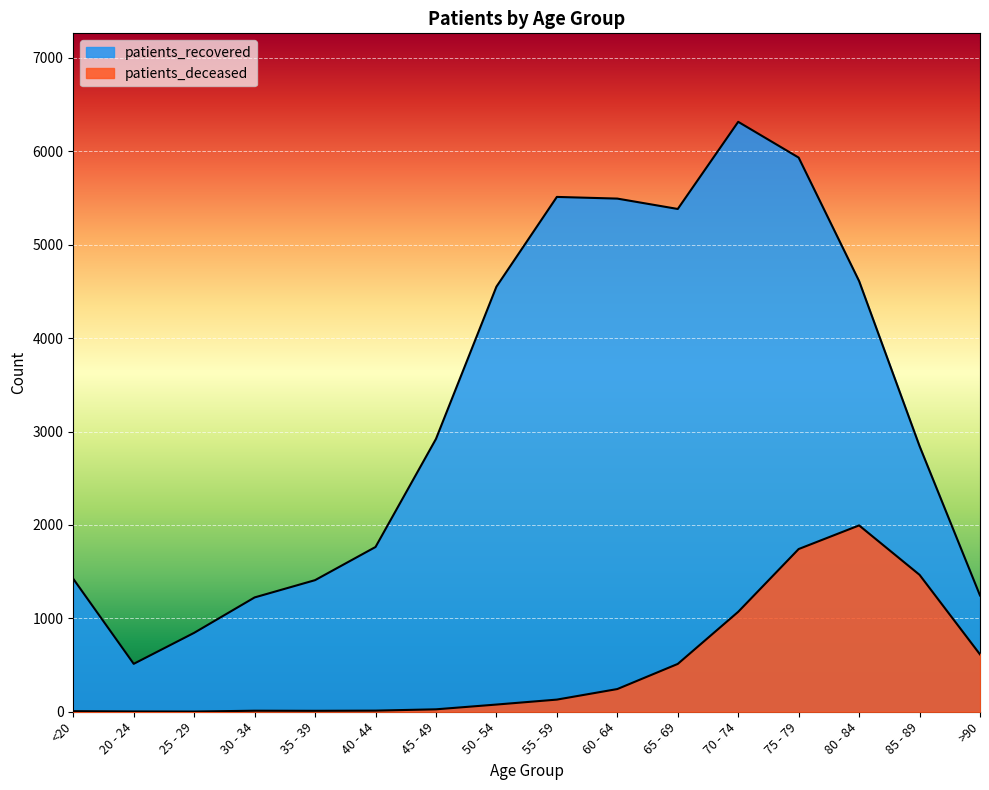

Reading left to right, what are all the values shown in this chart?

patients_deceased: 6	3	2	11	10	12	26	77	130	243	512	1070	1742	1995	1466	614
patients_recovered: 1423	513	845	1224	1409	1764	2921	4551	5512	5494	5383	6316	5933	4611	2844	1245